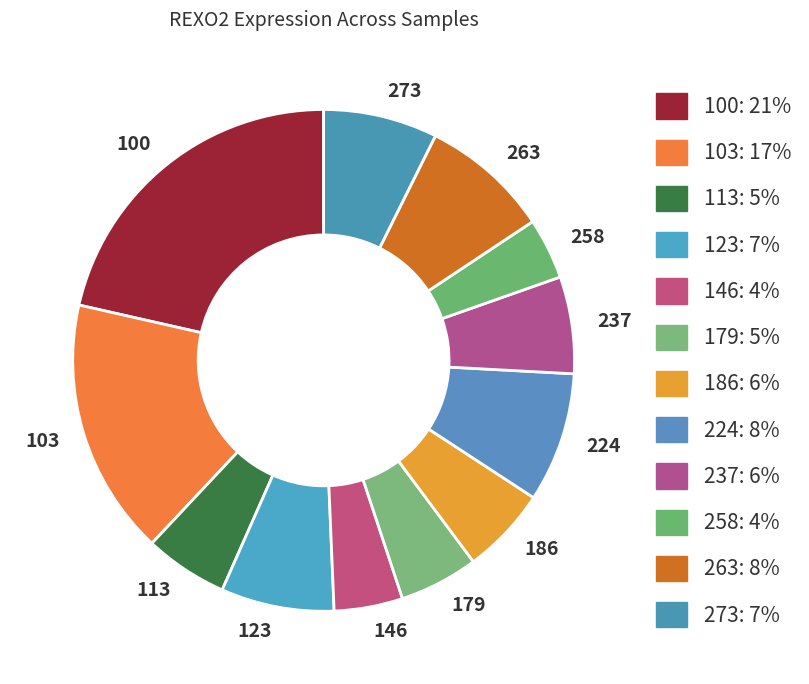

The 146 slice represents 4% of the pie. True or false?

True